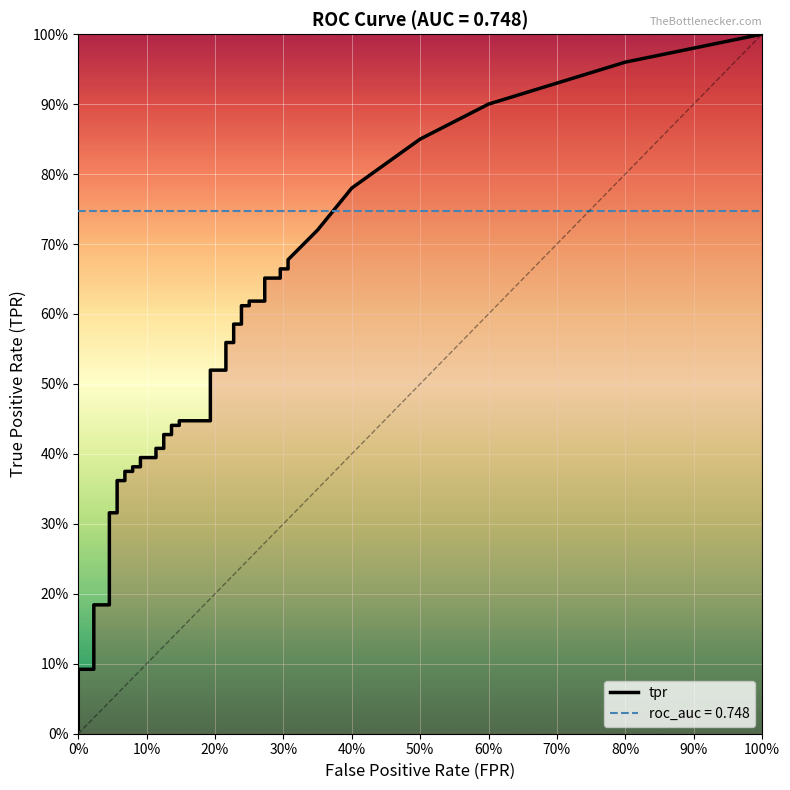

True or false: tpr and fpr cross at least once.

False